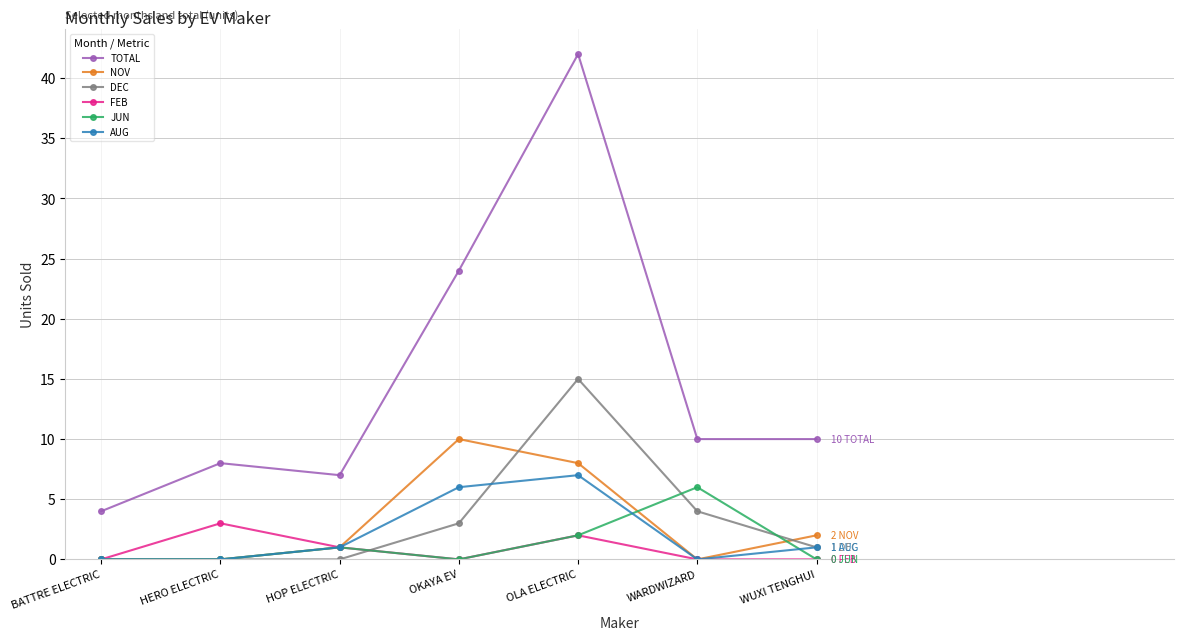

True or false: JUN and DEC cross at least once.

True